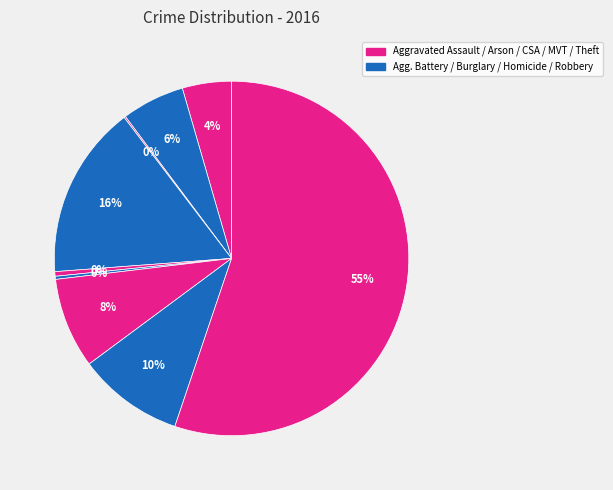

Does any single category account for the majority?

Yes